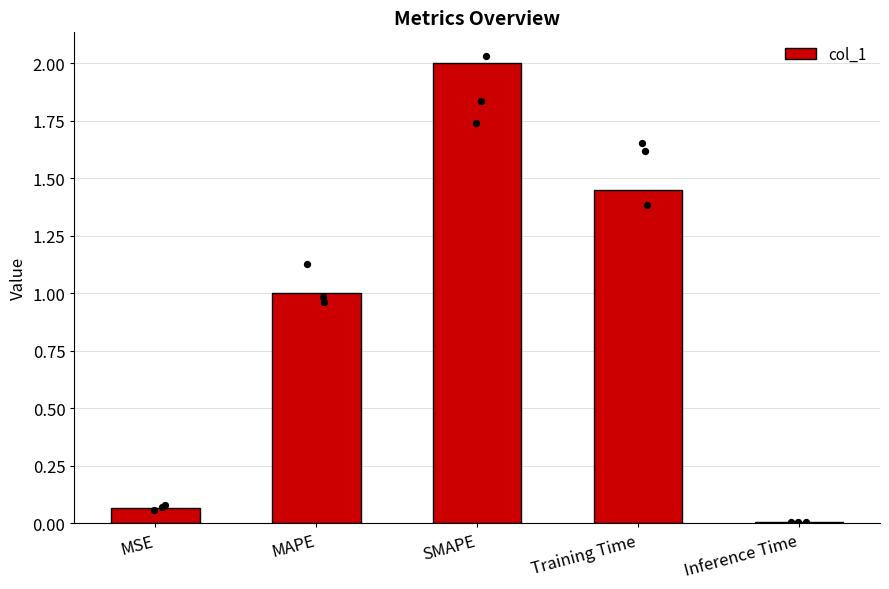

What is the change in value from MAPE to Training Time?

+0.4